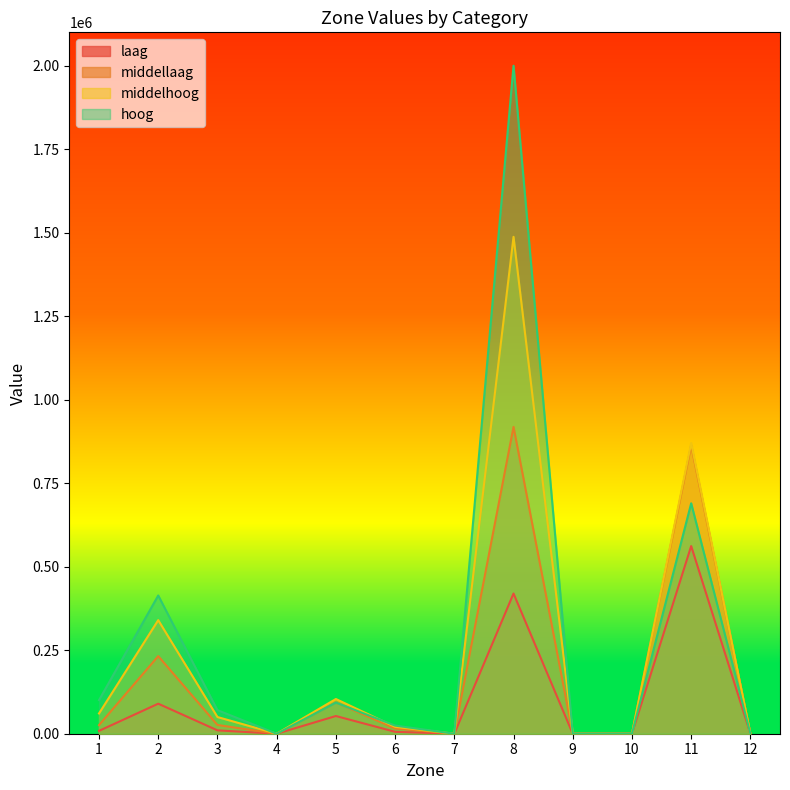

Reading left to right, list all the values displayed in this chart.

laag: 8534.6	89885.8	10090.6	0.0	52984.2	5770.9	0.0	419705.9	0.0	0.0	561717.1	0.0
middellaag: 25690.6	232306.2	26190.6	0.0	93751.8	15644.5	0.0	918505.8	0.0	0.0	863172.7	0.0
middelhoog: 60654.6	339991.9	49951.7	0.0	103884.7	20529.9	0.0	1487443.0	0.0	0.0	870283.3	0.0
hoog: 100531.6	413840.8	70609.5	0.0	93137.3	24365.9	0.0	1999620.6	0.0	0.0	689812.8	0.0